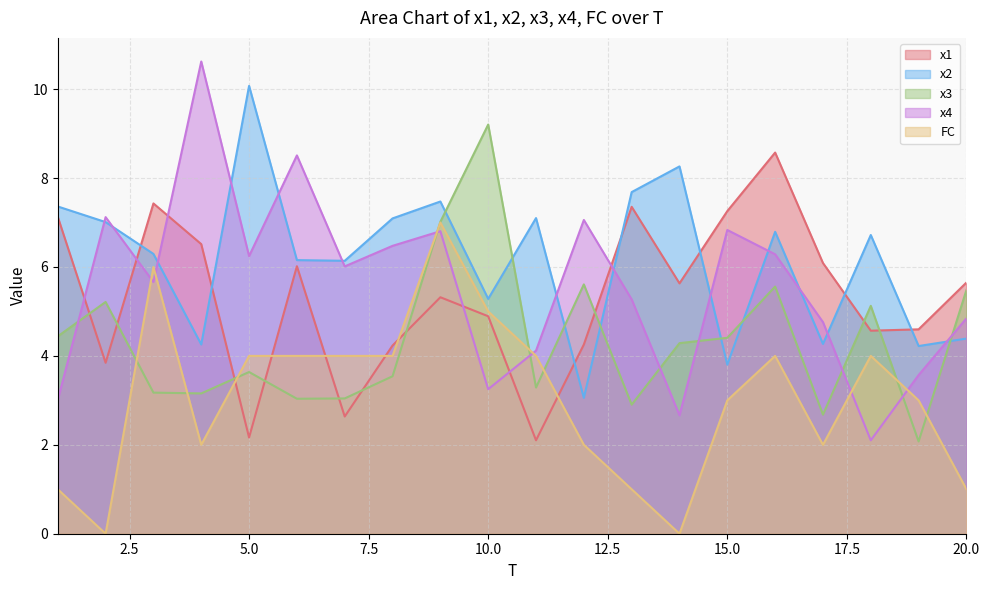

Which series has the widest spread of values?

x4